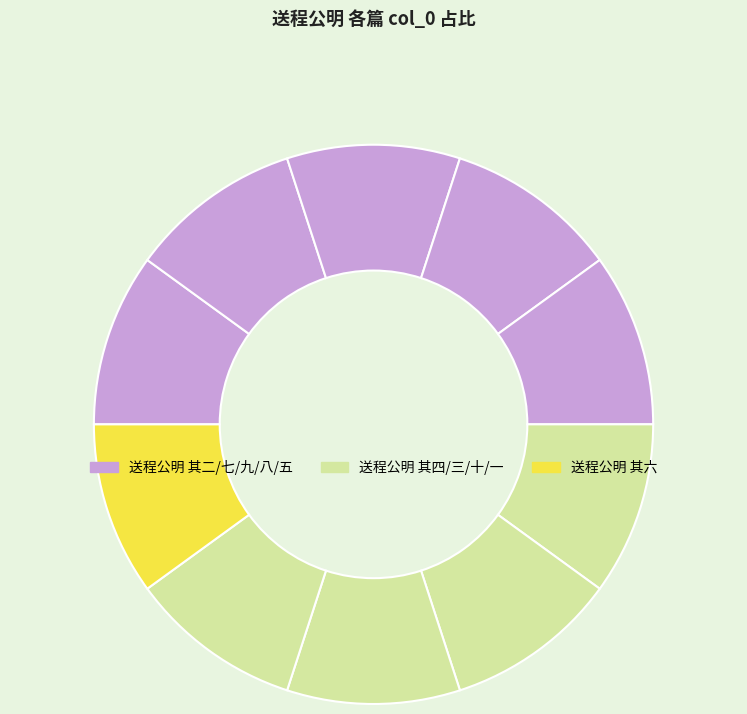

How many slices are in this pie chart?

10